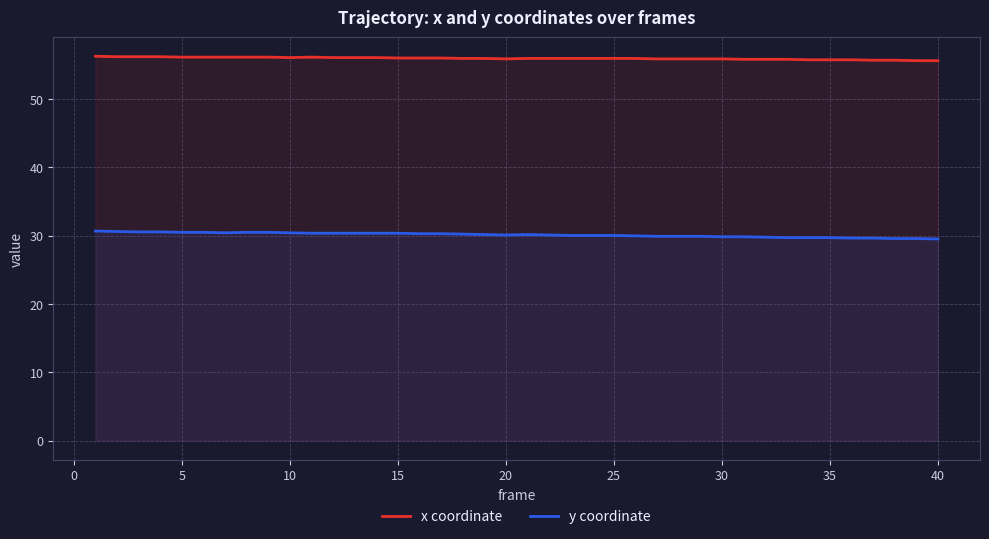

Which series has the largest total across all categories?

x coordinate